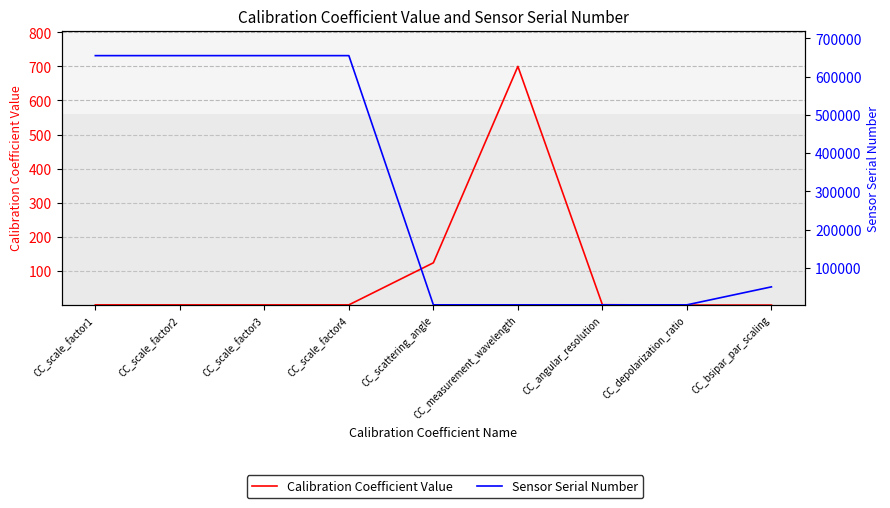

What is the sum of all Calibration Coefficient Value values?

827.6